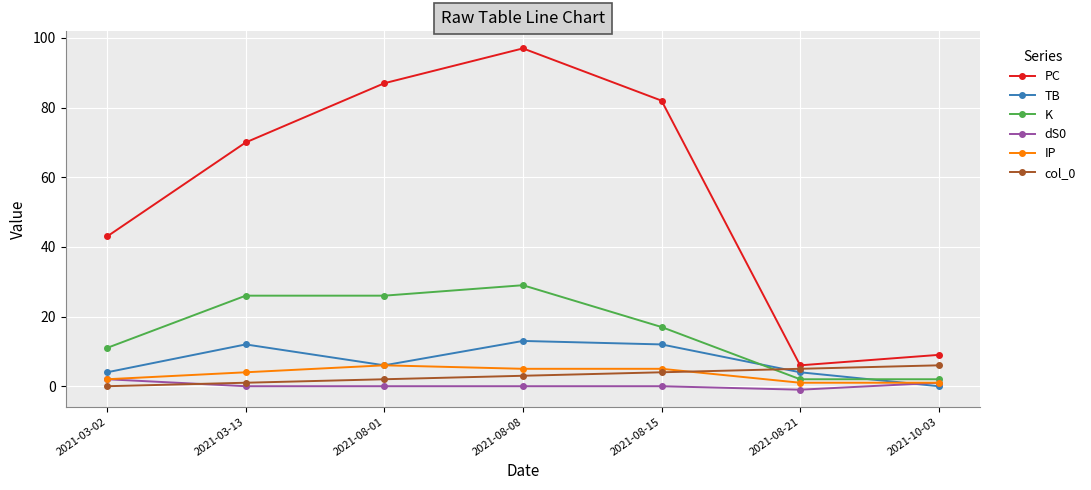

What is the spread (max minus min) of values at 2021-08-21?

7